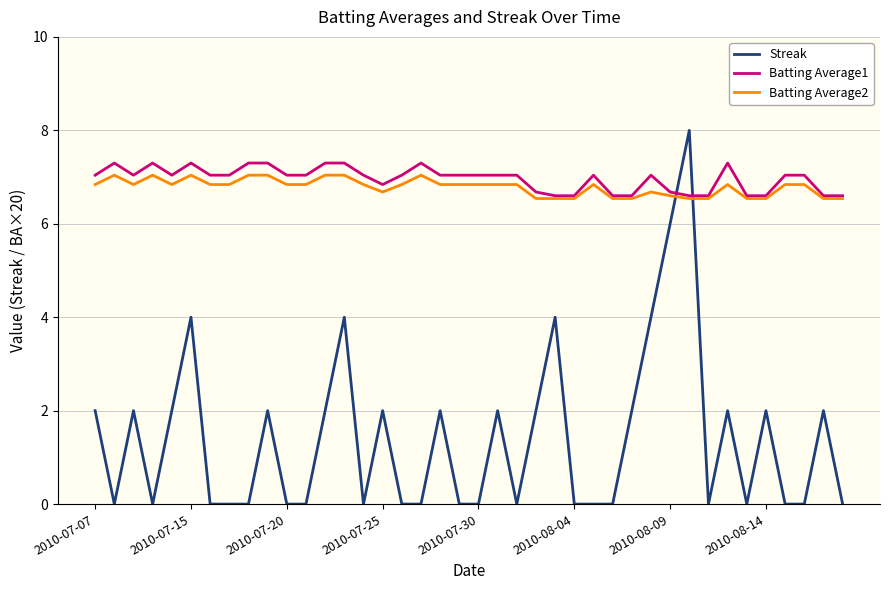

Which series has the largest range (max minus min)?

Streak